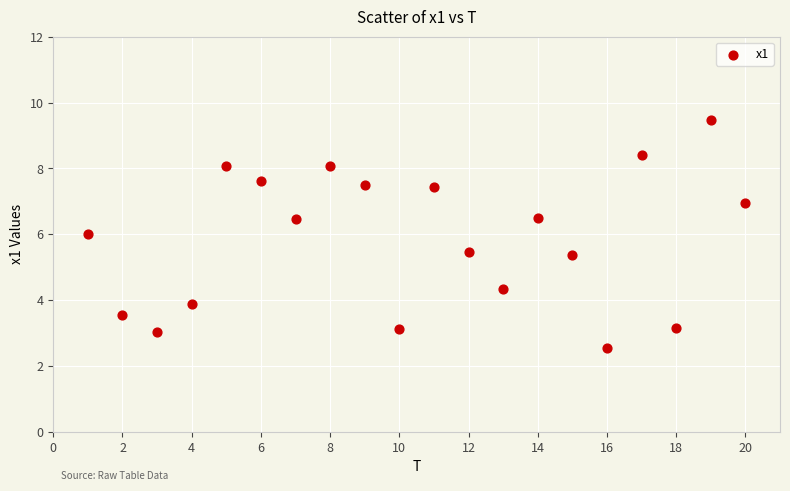

What is the range of X values (max minus min)?

19.0